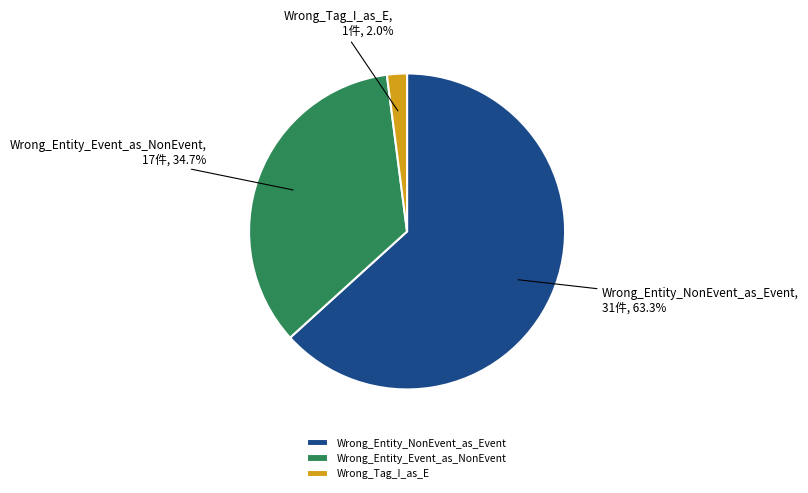

Approximately how many times larger is the value at Wrong_Entity_NonEvent_as_Event compared to Wrong_Entity_Event_as_NonEvent?

1.8